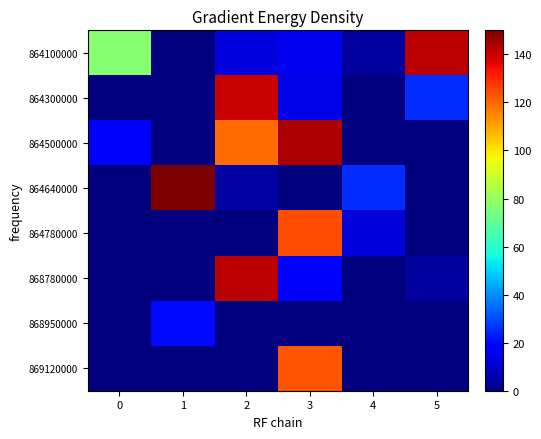

Reading left to right, list all the values displayed in this chart.

864100000: 0=76.9	1=0.0	2=12.4	3=15.0	4=4.5	5=141.9
864300000: 0=0.0	1=0.0	2=140.5	3=13.8	4=0.0	5=25.6
864500000: 0=17.9	1=0.0	2=119.4	3=143.7	4=0.0	5=0.0
864640000: 0=0.0	1=150.0	2=5.0	3=0.0	4=25.6	5=0.0
864780000: 0=0.0	1=0.0	2=0.0	3=123.8	4=12.0	5=0.0
868780000: 0=0.0	1=0.0	2=142.3	3=18.5	4=0.0	5=4.5
868950000: 0=0.0	1=20.1	2=0.0	3=0.0	4=0.0	5=0.0
869120000: 0=0.0	1=0.0	2=0.0	3=122.6	4=0.0	5=0.0